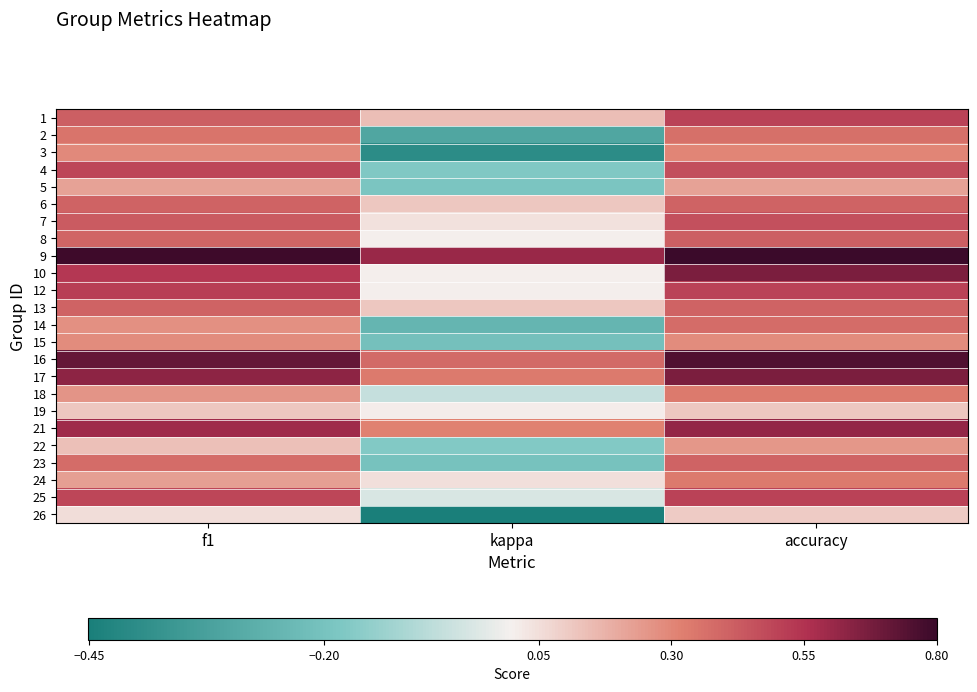

At which category is the sum across all series the highest?

accuracy